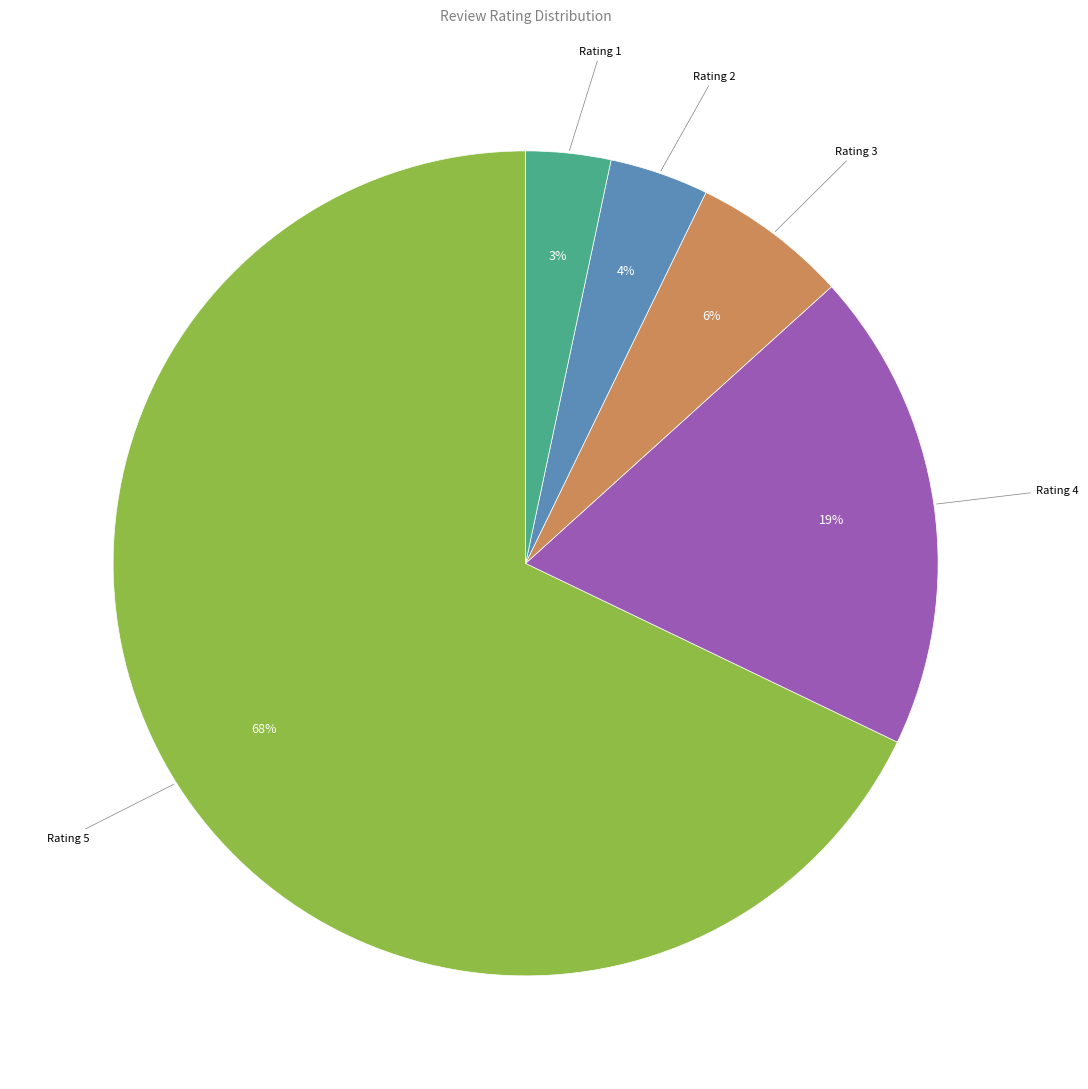

Rank the categories by value from highest to lowest.

Rating 5, Rating 4, Rating 3, Rating 2, Rating 1